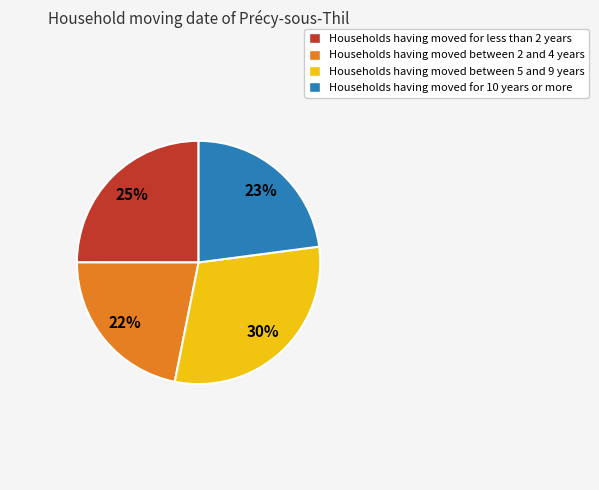

Is Households having moved for 10 years or more the majority of the pie?

No